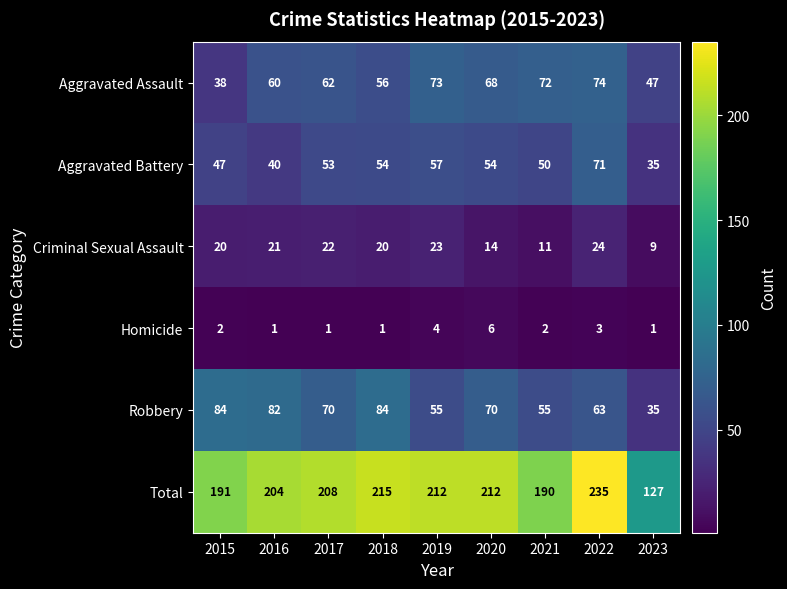

What is the spread (max minus min) of values at 2023?

126